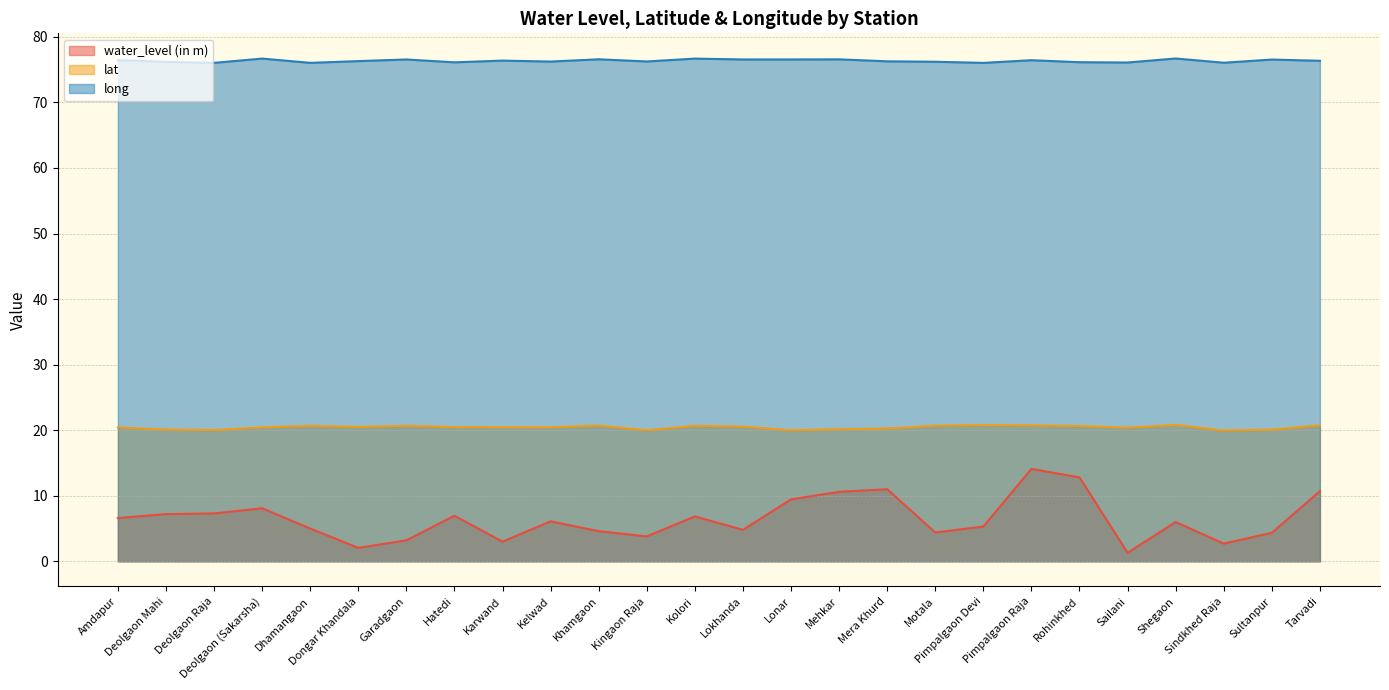

True or false: water_level (in m) and long cross at least once.

False